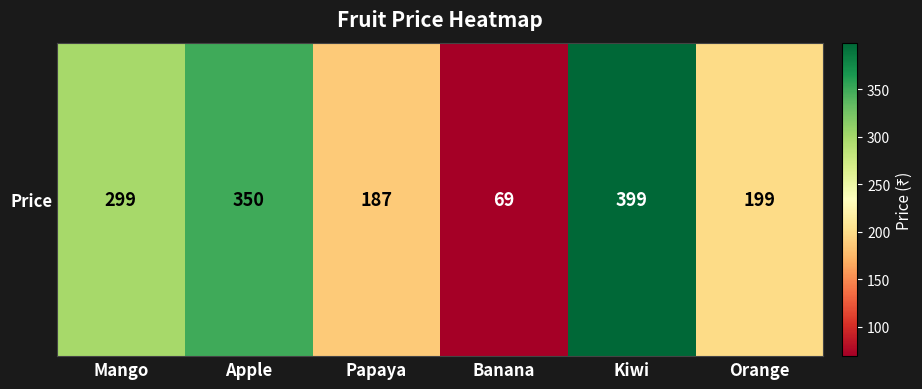

Rank the categories by value from highest to lowest.

Kiwi, Apple, Mango, Orange, Papaya, Banana